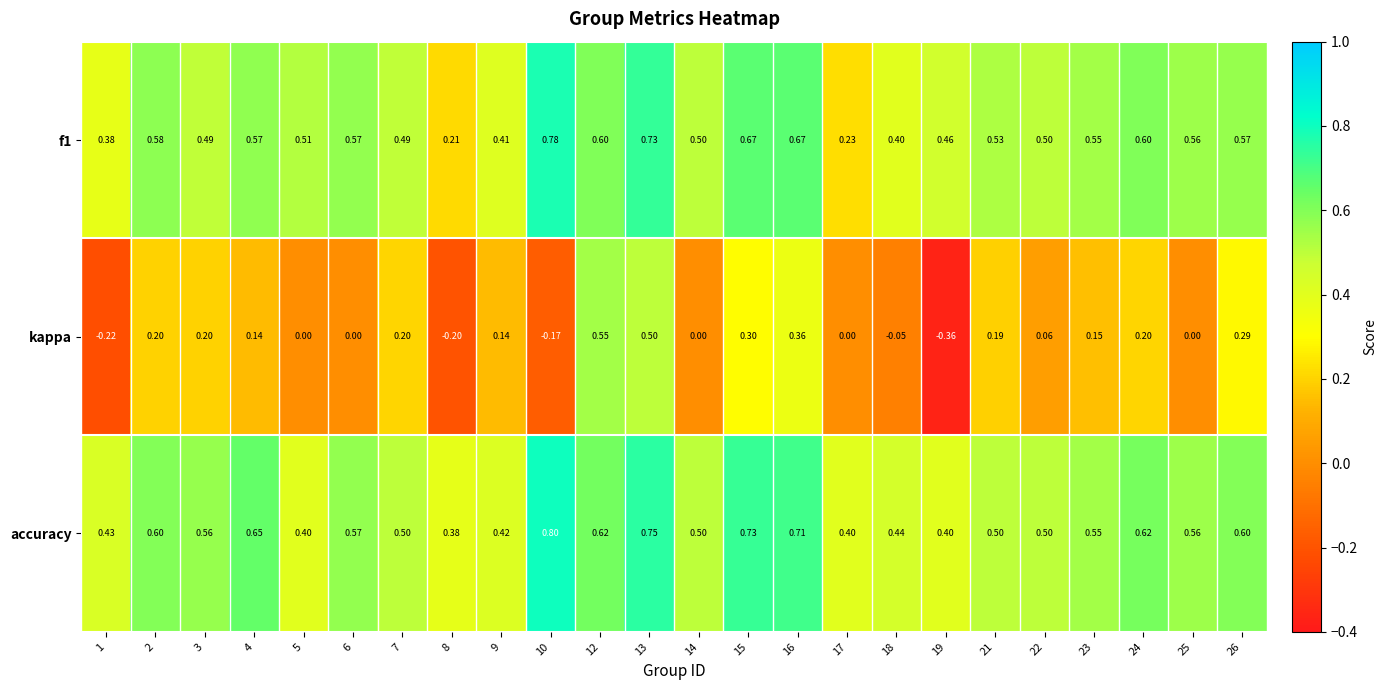

Is the value of f1 at 18 greater than the value of kappa at 17?

Yes